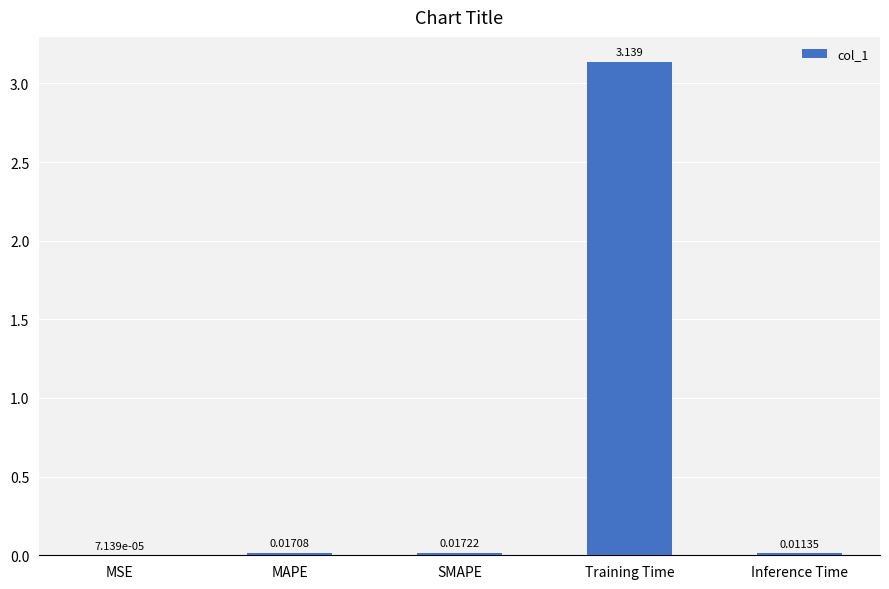

Between MAPE and Inference Time, which is larger?

MAPE